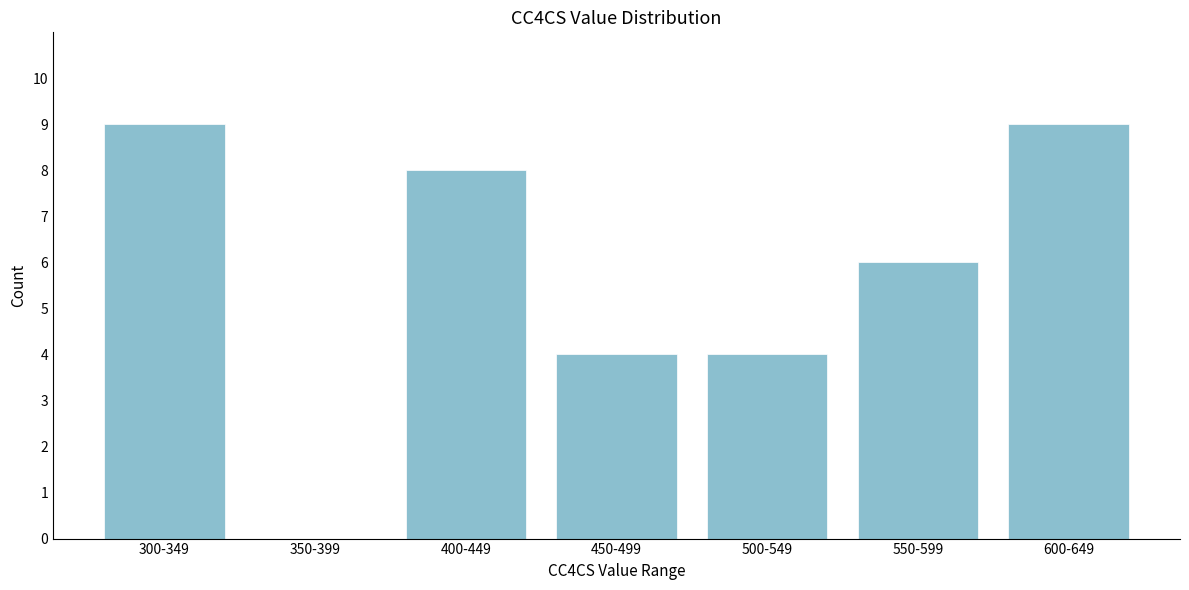

Reading left to right, list all the values displayed in this chart.

300-349=9	350-399=0	400-449=8	450-499=4	500-549=4	550-599=6	600-649=9